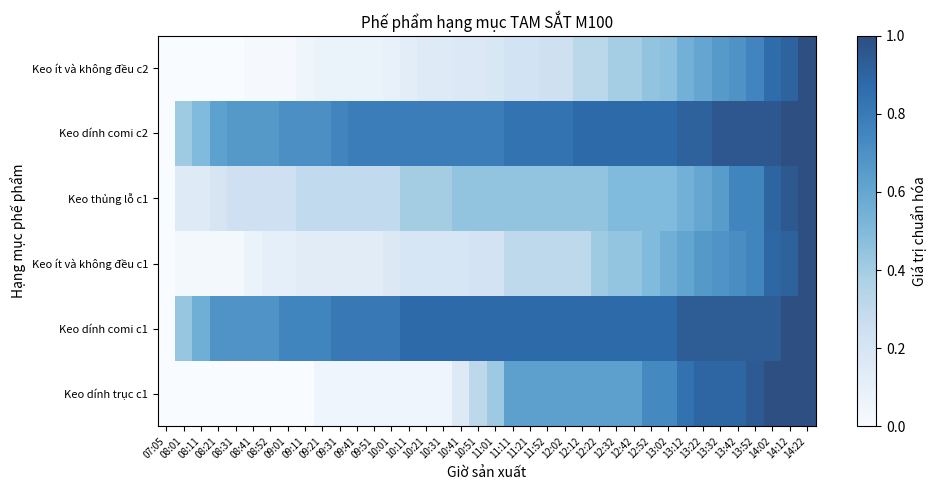

Reading left to right, extract all data points from this chart.

Keo dính trục c1: 07:05=0.0	08:01=0.0	08:11=0.0	08:21=0.0	08:31=0.0	08:41=0.0	08:52=0.0	09:01=0.0	09:11=0.0	09:21=0.1	09:31=0.1	09:41=0.1	09:51=0.1	10:01=0.1	10:11=0.1	10:21=0.1	10:31=0.1	10:41=0.2	10:51=0.3	11:01=0.4	11:11=0.6	11:21=0.6	11:52=0.6	12:02=0.6	12:12=0.6	12:22=0.6	12:32=0.6	12:42=0.6	12:52=0.7	13:02=0.7	13:12=0.8	13:22=0.9	13:32=0.9	13:42=0.9	13:52=0.9	14:02=1.0	14:12=1.0	14:22=1.0
Keo dính comi c1: 07:05=0.0	08:01=0.4	08:11=0.6	08:21=0.7	08:31=0.7	08:41=0.7	08:52=0.7	09:01=0.8	09:11=0.8	09:21=0.8	09:31=0.8	09:41=0.8	09:51=0.8	10:01=0.8	10:11=0.9	10:21=0.9	10:31=0.9	10:41=0.9	10:51=0.9	11:01=0.9	11:11=0.9	11:21=0.9	11:52=0.9	12:02=0.9	12:12=0.9	12:22=0.9	12:32=0.9	12:42=0.9	12:52=0.9	13:02=0.9	13:12=0.9	13:22=0.9	13:32=0.9	13:42=0.9	13:52=0.9	14:02=0.9	14:12=1.0	14:22=1.0
Keo ít và không đều c1: 07:05=0.0	08:01=0.0	08:11=0.0	08:21=0.0	08:31=0.0	08:41=0.1	08:52=0.1	09:01=0.1	09:11=0.1	09:21=0.1	09:31=0.1	09:41=0.1	09:51=0.1	10:01=0.2	10:11=0.2	10:21=0.2	10:31=0.2	10:41=0.2	10:51=0.2	11:01=0.2	11:11=0.3	11:21=0.3	11:52=0.3	12:02=0.3	12:12=0.3	12:22=0.4	12:32=0.4	12:42=0.4	12:52=0.5	13:02=0.6	13:12=0.6	13:22=0.7	13:32=0.7	13:42=0.7	13:52=0.8	14:02=0.9	14:12=0.9	14:22=1.0
Keo thủng lỗ c1: 07:05=0.0	08:01=0.1	08:11=0.1	08:21=0.2	08:31=0.2	08:41=0.2	08:52=0.2	09:01=0.2	09:11=0.3	09:21=0.3	09:31=0.3	09:41=0.3	09:51=0.3	10:01=0.3	10:11=0.4	10:21=0.4	10:31=0.4	10:41=0.5	10:51=0.5	11:01=0.5	11:11=0.5	11:21=0.5	11:52=0.5	12:02=0.5	12:12=0.5	12:22=0.5	12:32=0.5	12:42=0.5	12:52=0.5	13:02=0.5	13:12=0.6	13:22=0.6	13:32=0.7	13:42=0.8	13:52=0.8	14:02=0.9	14:12=0.9	14:22=1.0
Keo dính comi c2: 07:05=0.0	08:01=0.4	08:11=0.5	08:21=0.6	08:31=0.7	08:41=0.7	08:52=0.7	09:01=0.7	09:11=0.7	09:21=0.7	09:31=0.8	09:41=0.8	09:51=0.8	10:01=0.8	10:11=0.8	10:21=0.8	10:31=0.8	10:41=0.8	10:51=0.8	11:01=0.8	11:11=0.8	11:21=0.8	11:52=0.8	12:02=0.8	12:12=0.9	12:22=0.9	12:32=0.9	12:42=0.9	12:52=0.9	13:02=0.9	13:12=0.9	13:22=0.9	13:32=1.0	13:42=1.0	13:52=1.0	14:02=1.0	14:12=1.0	14:22=1.0
Keo ít và không đều c2: 07:05=0.0	08:01=0.0	08:11=0.0	08:21=0.0	08:31=0.0	08:41=0.0	08:52=0.0	09:01=0.0	09:11=0.1	09:21=0.1	09:31=0.1	09:41=0.1	09:51=0.1	10:01=0.1	10:11=0.1	10:21=0.2	10:31=0.2	10:41=0.2	10:51=0.2	11:01=0.2	11:11=0.2	11:21=0.2	11:52=0.2	12:02=0.2	12:12=0.3	12:22=0.3	12:32=0.4	12:42=0.4	12:52=0.5	13:02=0.5	13:12=0.5	13:22=0.6	13:32=0.7	13:42=0.7	13:52=0.8	14:02=0.9	14:12=0.9	14:22=1.0